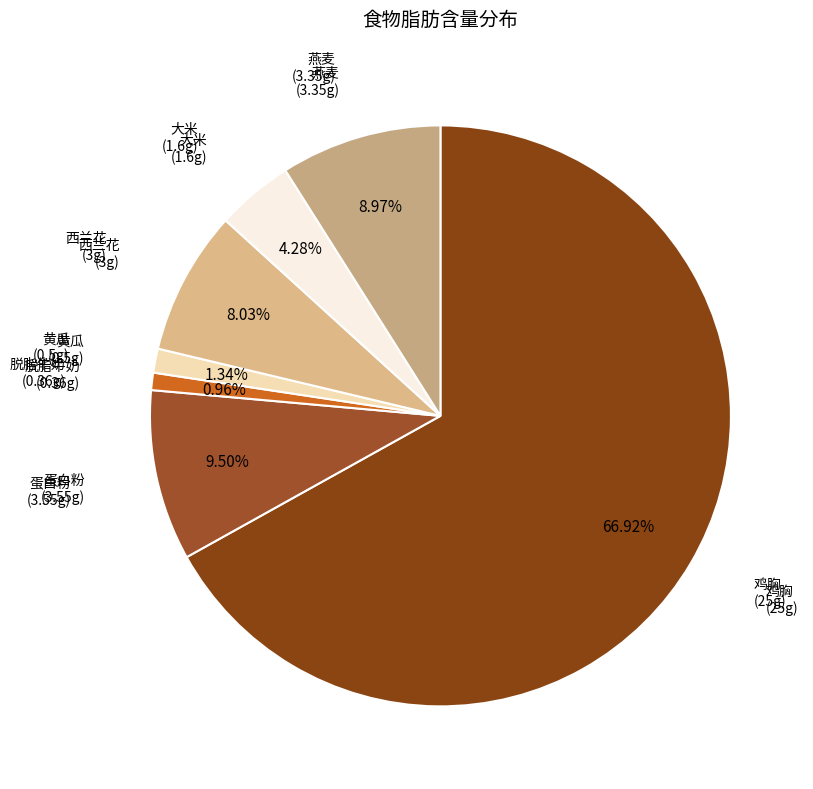

The 黄瓜 slice represents 1% of the pie. True or false?

True